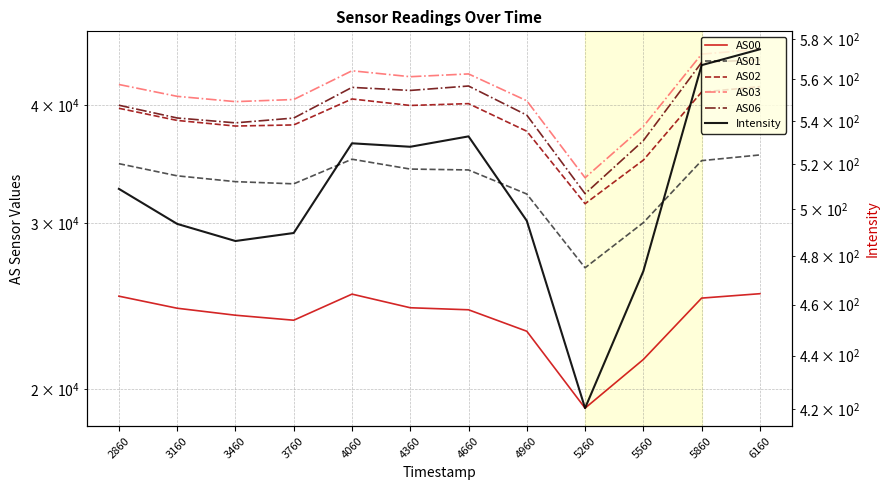

True or false: AS03 and AS02 intersect in this chart.

False